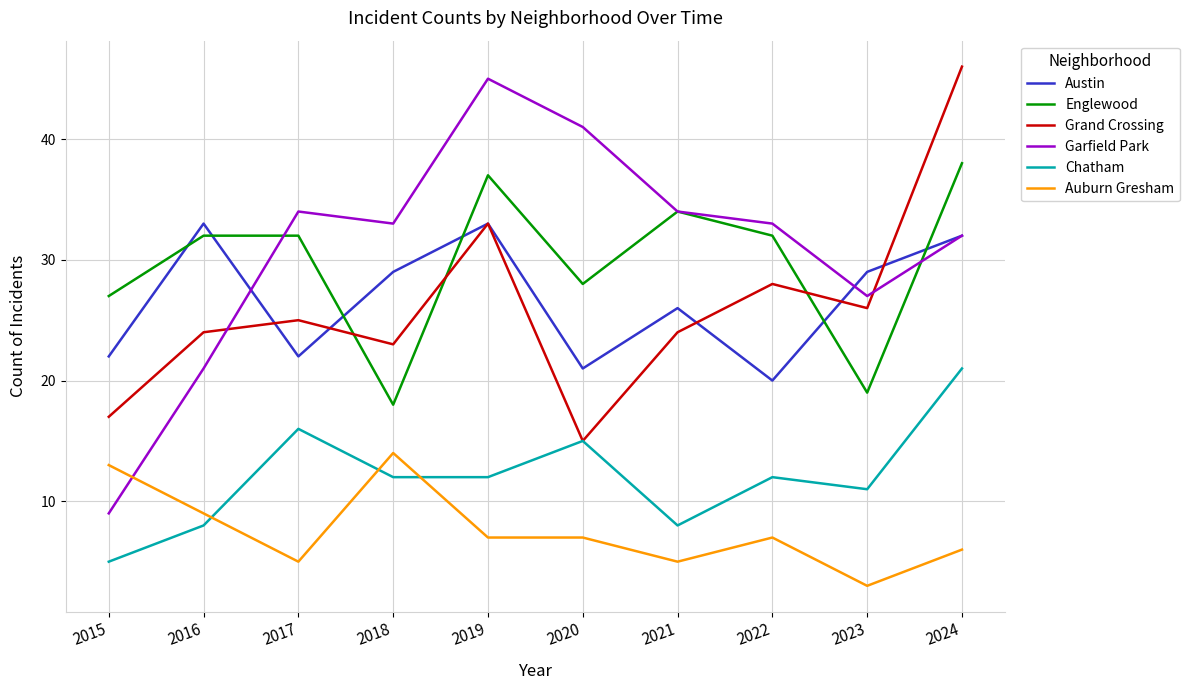

Does the chart display data point markers on the line(s)?

No